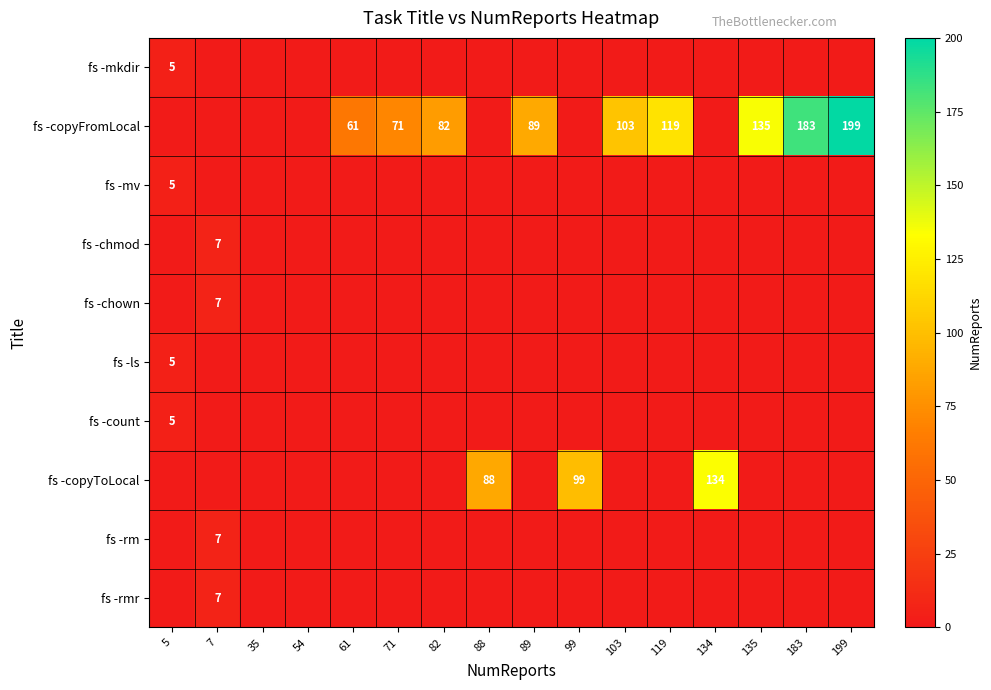

What is the greatest value displayed?

199.0